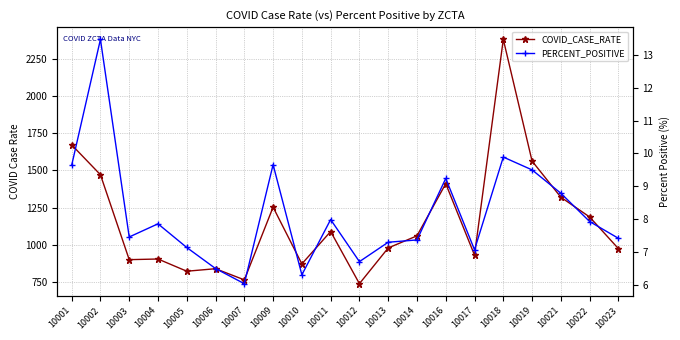

The value of PERCENT_POSITIVE at 10014 is 7.4. True or false?

True